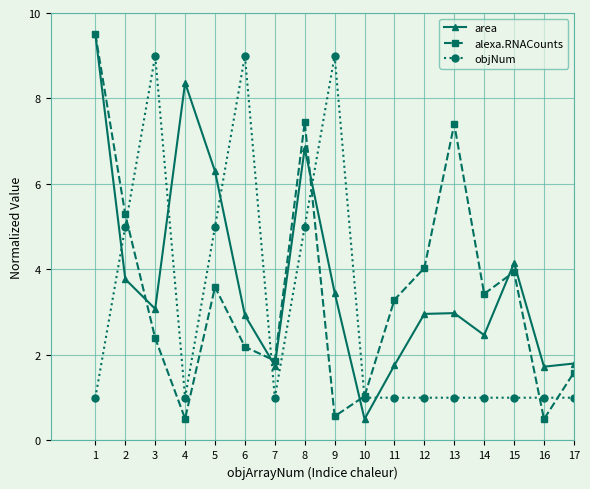

What is the lowest value of the objNum series?

1.0